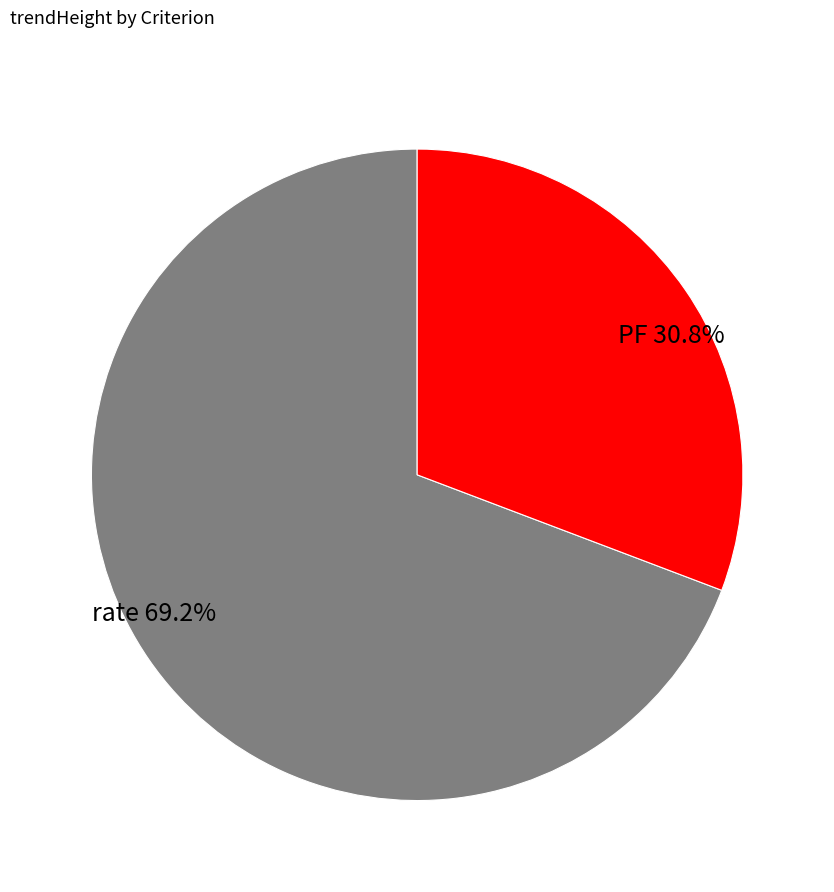

Between PF and rate, which is larger?

rate